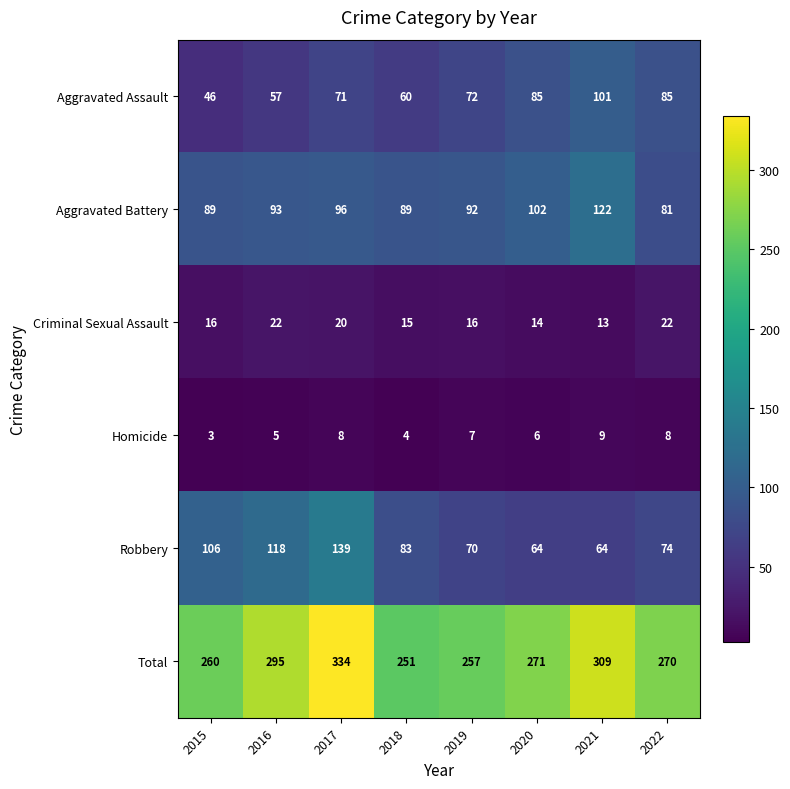

List the series in order of their peak value, lowest first.

Homicide, Criminal Sexual Assault, Aggravated Assault, Aggravated Battery, Robbery, Total